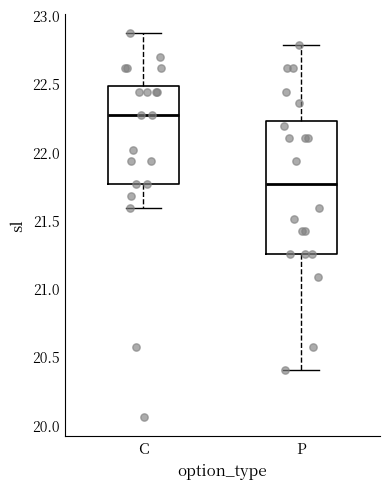

Reading left to right, transcribe this box plot: for each box, give where its median line is, the range the box spans, and where its two whiskers end, as read against the y-axis. The values are not printed on the chart, so give them approximately, as read against the axis.

C: median 22.25, box 21.75 to 22.50, whiskers 21.60 to 22.85
P: median 21.75, box 21.25 to 22.25, whiskers 20.40 to 22.80